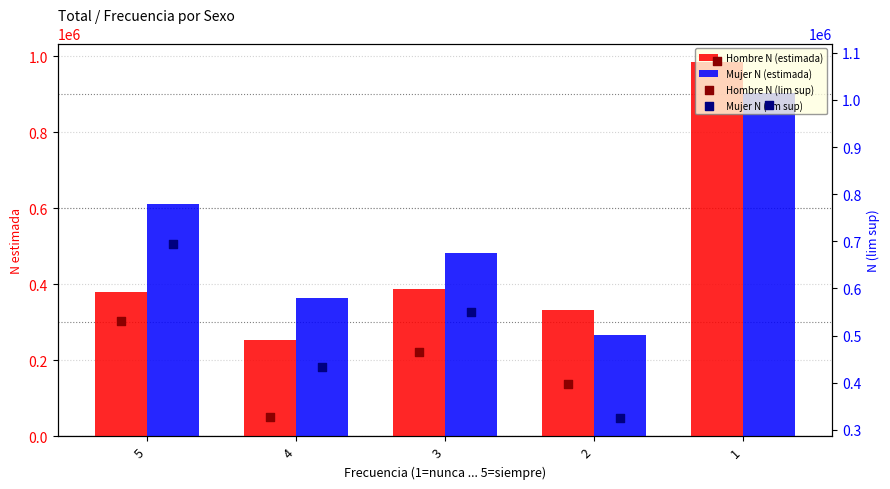

At which category is the sum across all series the highest?

1